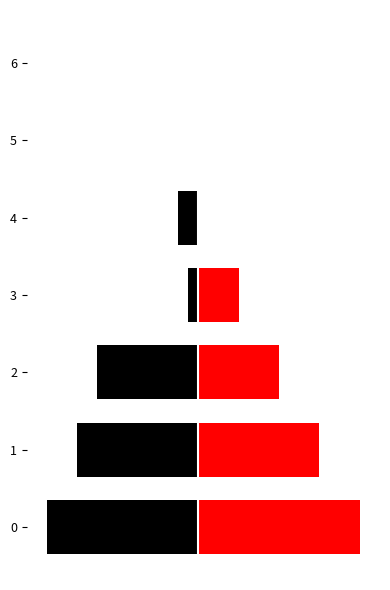

What is the difference between the Away Goals values at 3 and 5?

4